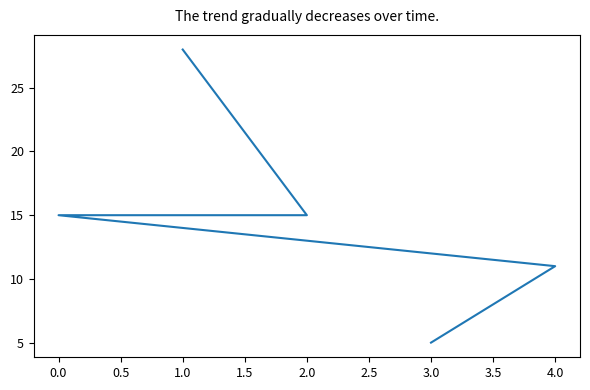

What is the average value?

15